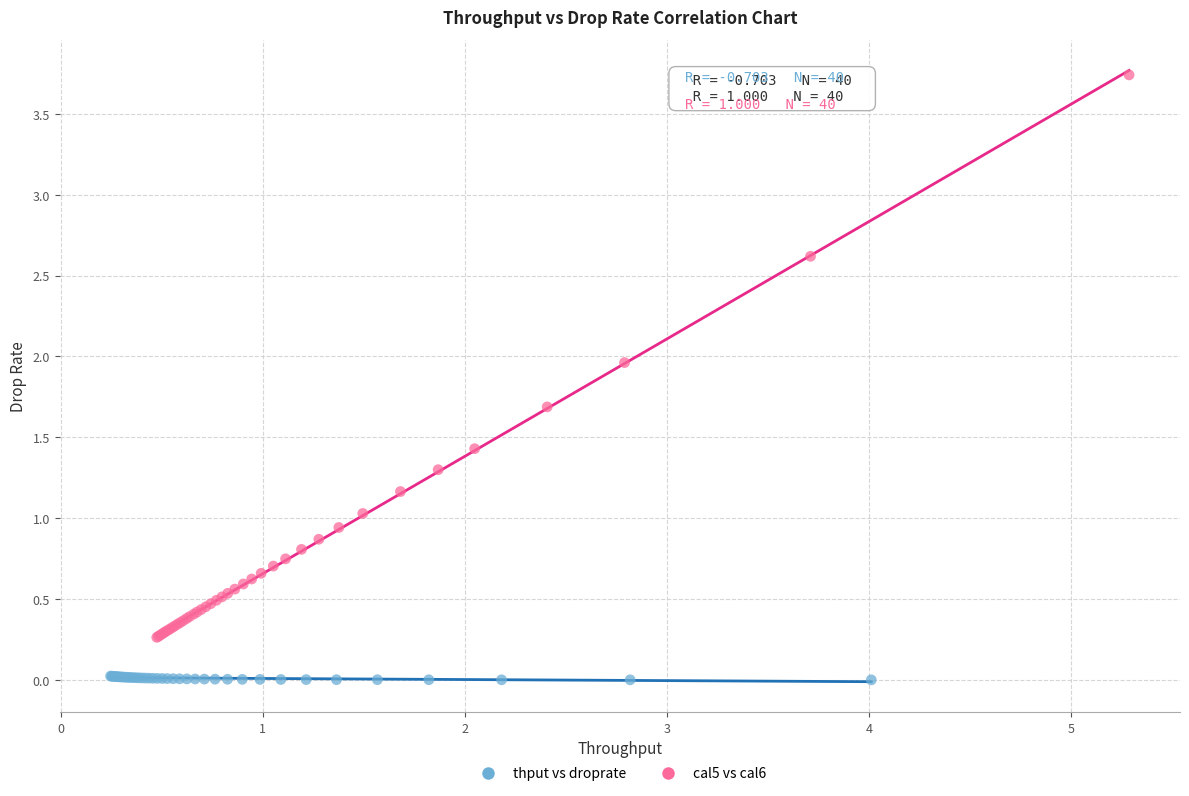

Which series reaches the minimum Y coordinate?

thput vs droprate